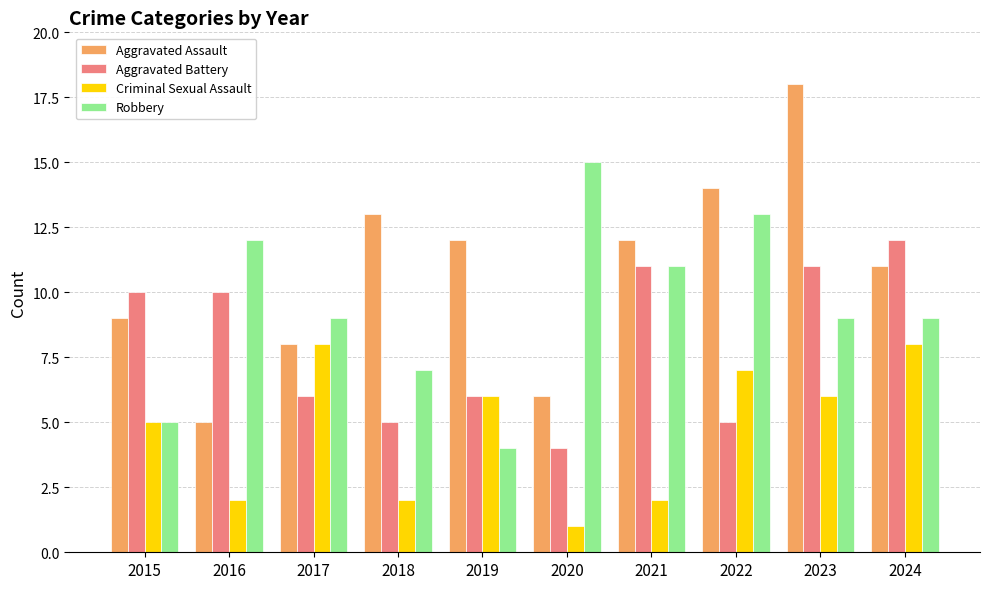

What is the approximate value of Aggravated Assault at 2017, to the nearest 5?

10